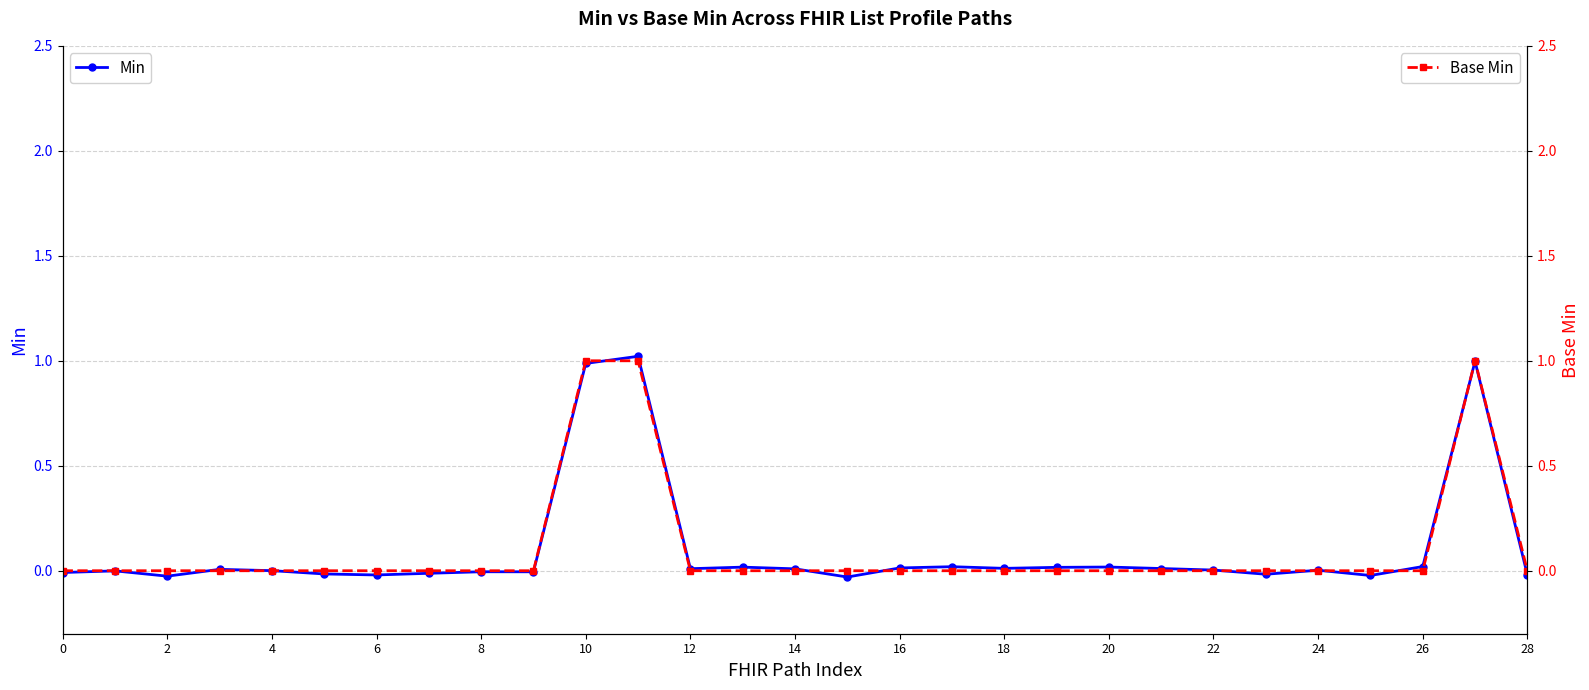

How many values in Min are below zero?

12